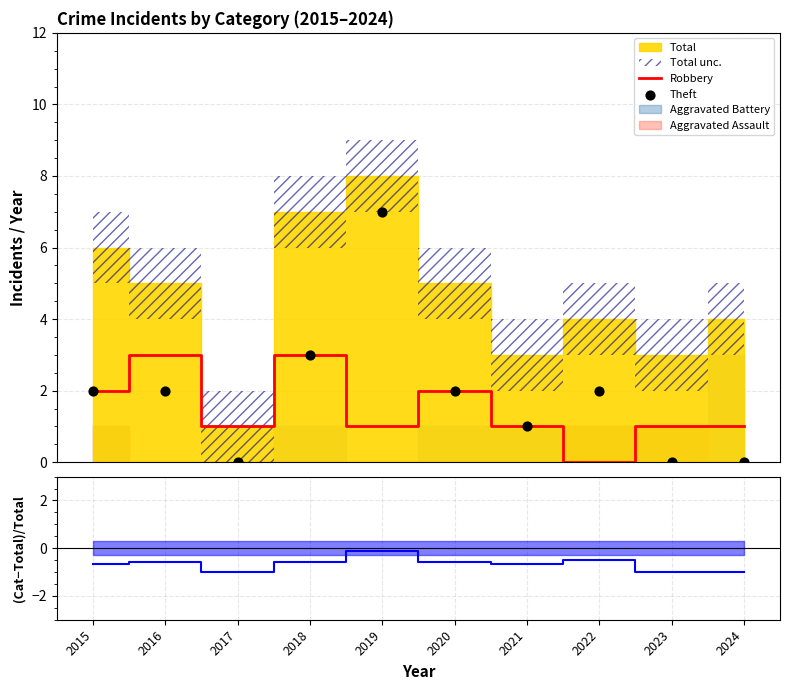

What is the highest value of the Robbery series?

3